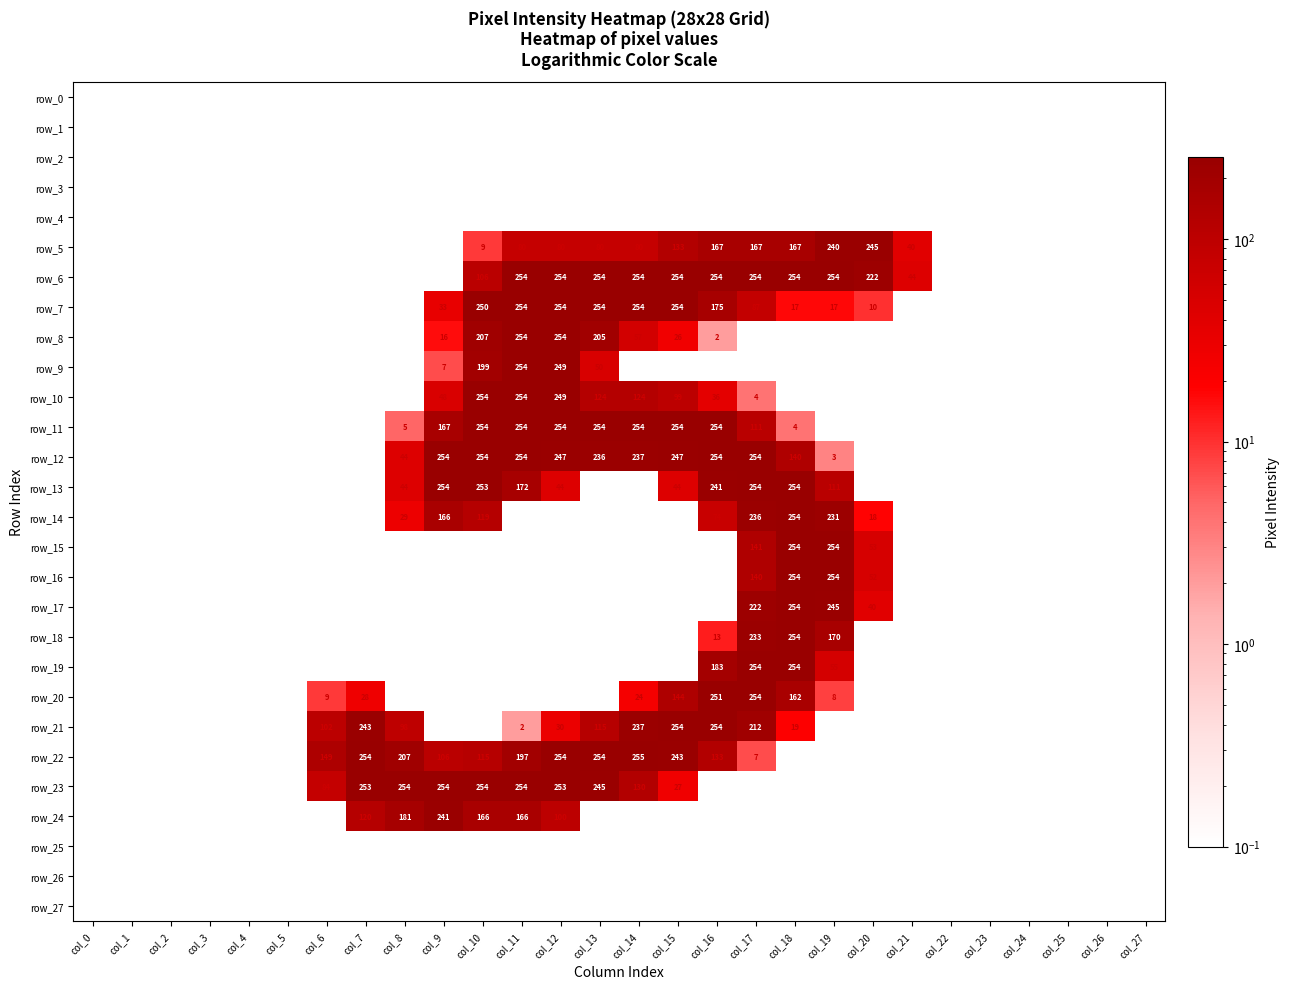

At how many categories does at least one series exceed 78?

15